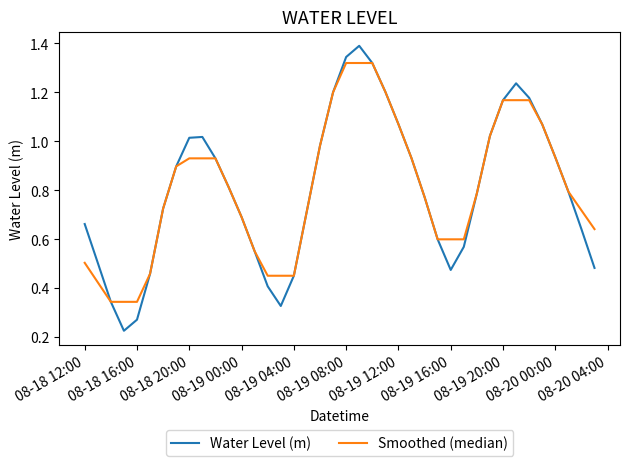

List the series in order of their peak value, lowest first.

Smoothed (median), Water Level (m)